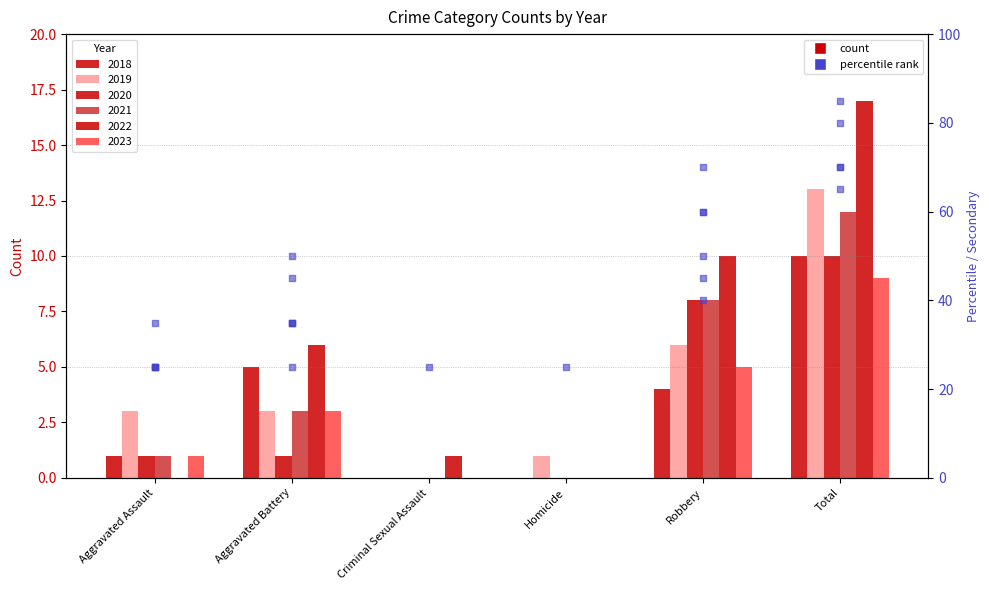

Which has a higher value, Aggravated Battery or Total?

Total